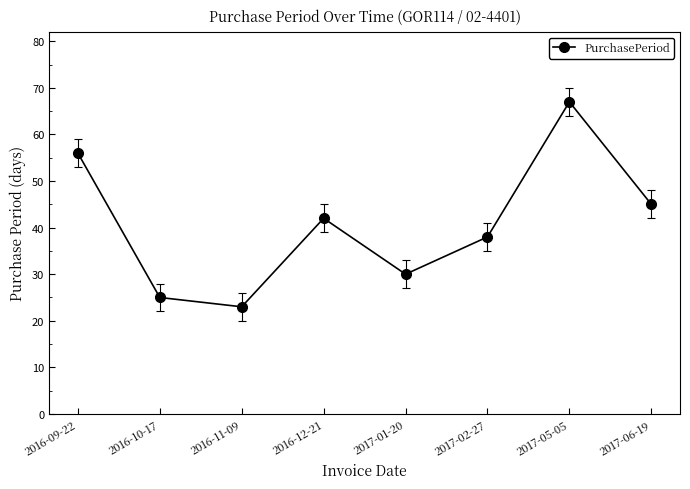

What is the difference between the second highest and second lowest values?

31